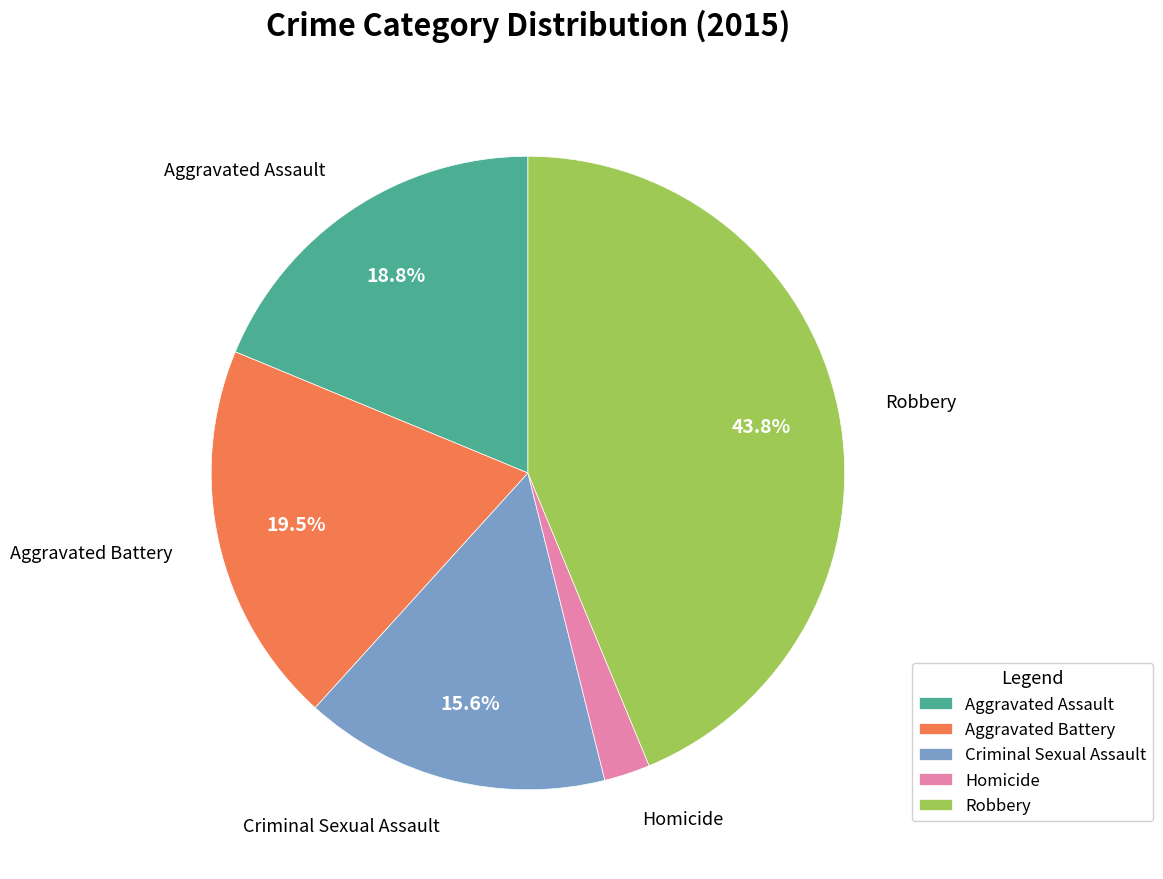

Between Homicide and Aggravated Assault, which is larger?

Aggravated Assault